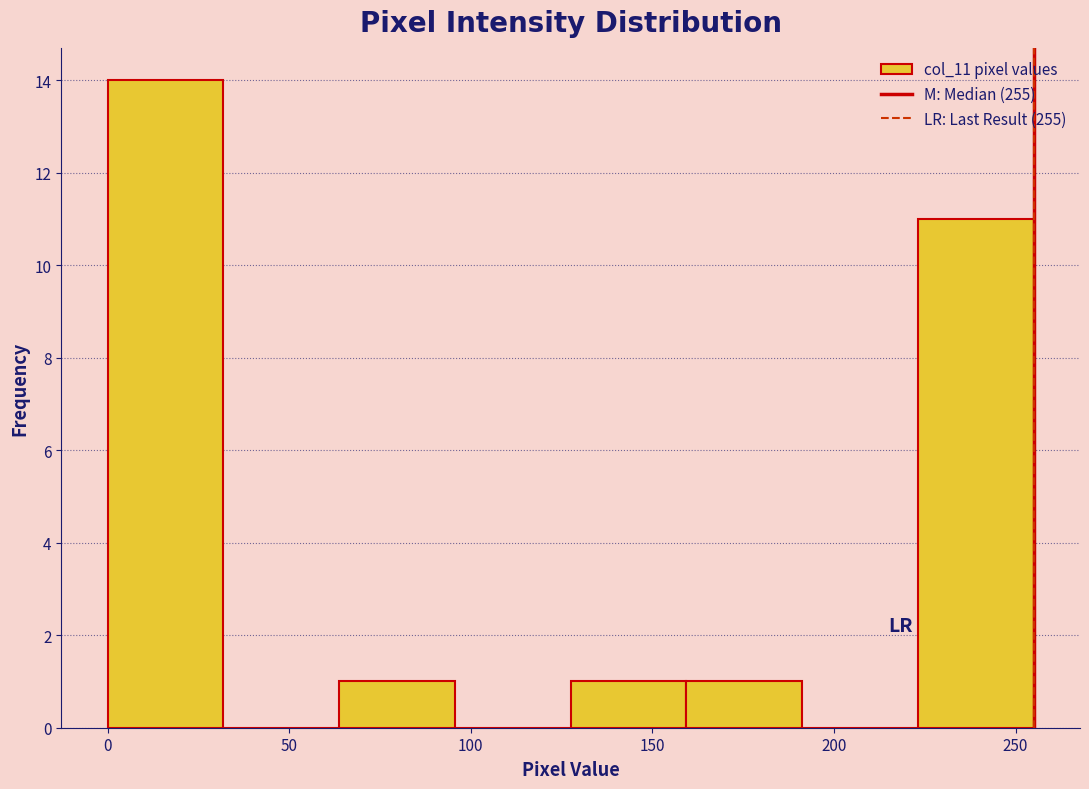

Reading left to right, transcribe this chart: for each bar, give the range it covers on the x-axis and its height. Neither the bar edges nor the heights are printed on the chart, so give them approximately, as read against the axes.

0 to 30: 14
30 to 65: 0
65 to 95: 1
95 to 130: 0
130 to 160: 1
160 to 190: 1
190 to 225: 0
225 to 255: 11